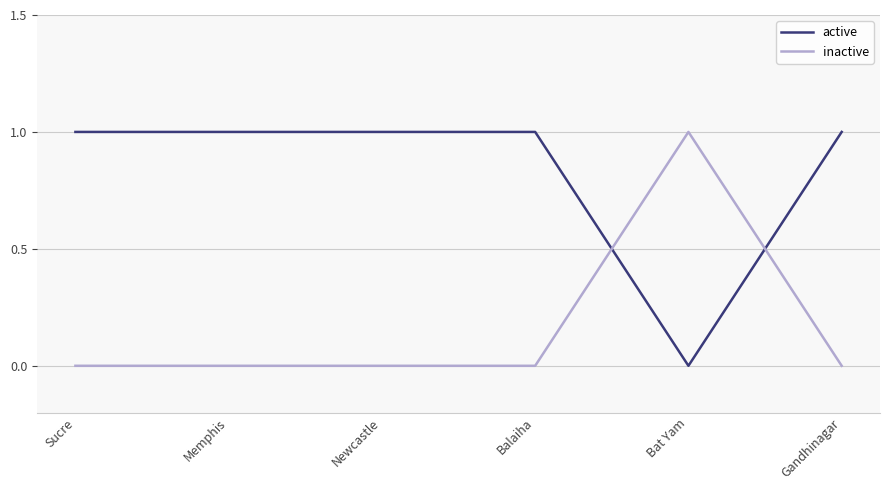

Between which two adjacent categories do inactive and active first intersect?

Balaiha and Bat Yam